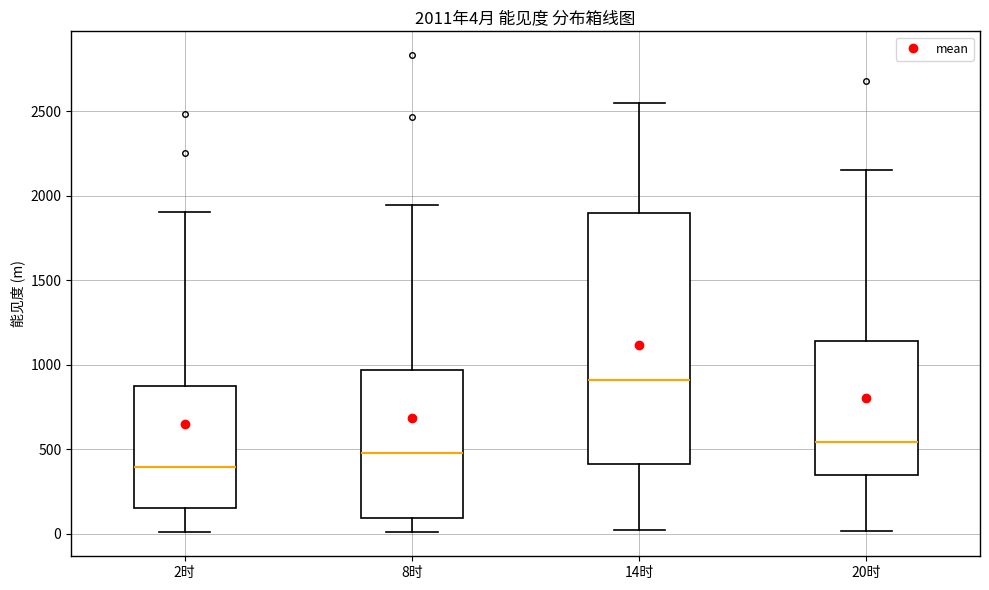

Comparing the boxes themselves (not the whiskers), which one is the tallest?

14时